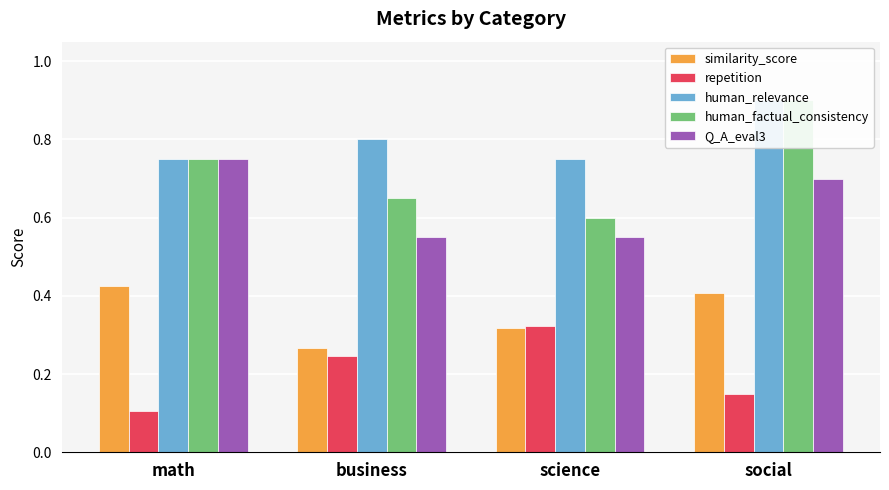

Count the number of data series in this chart.

5